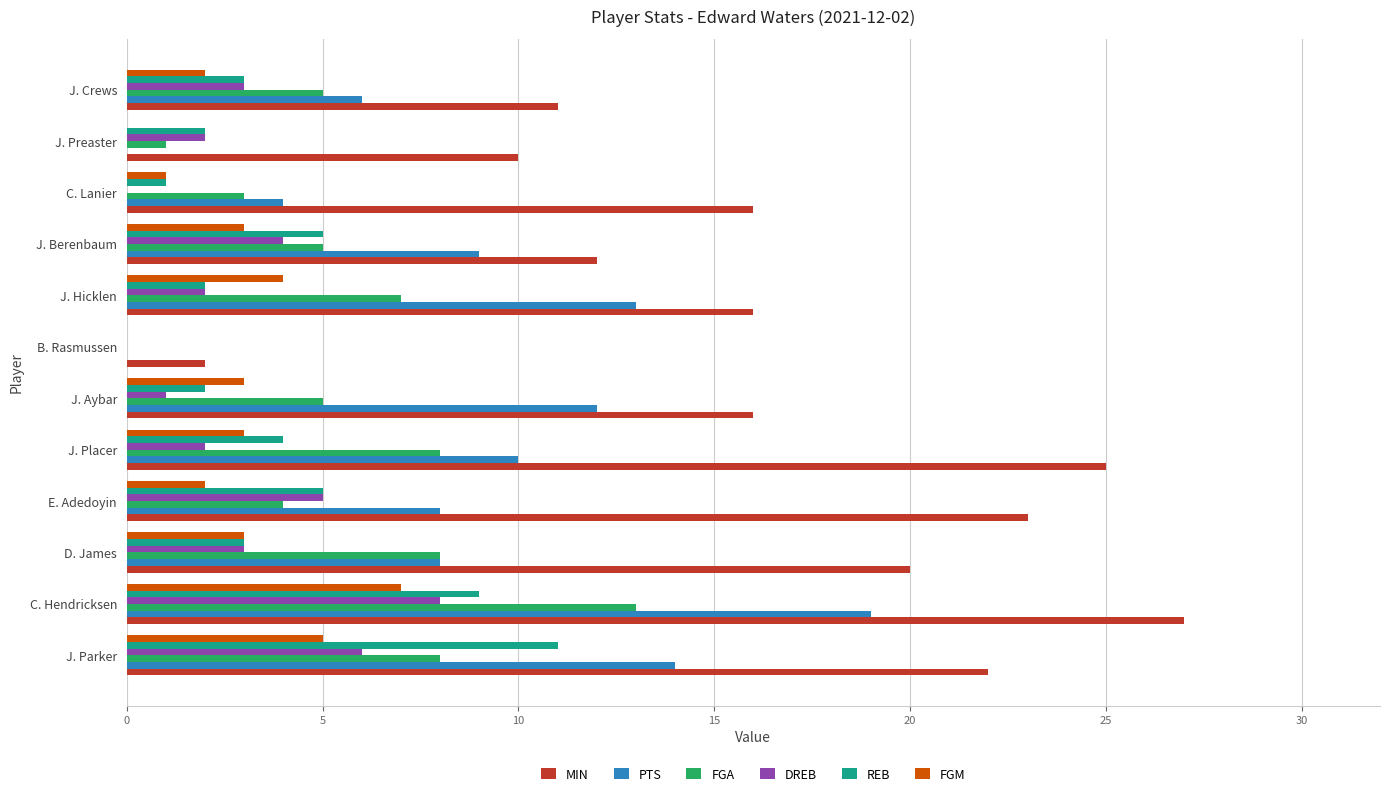

What value does the FGM series have at J. Placer?

3